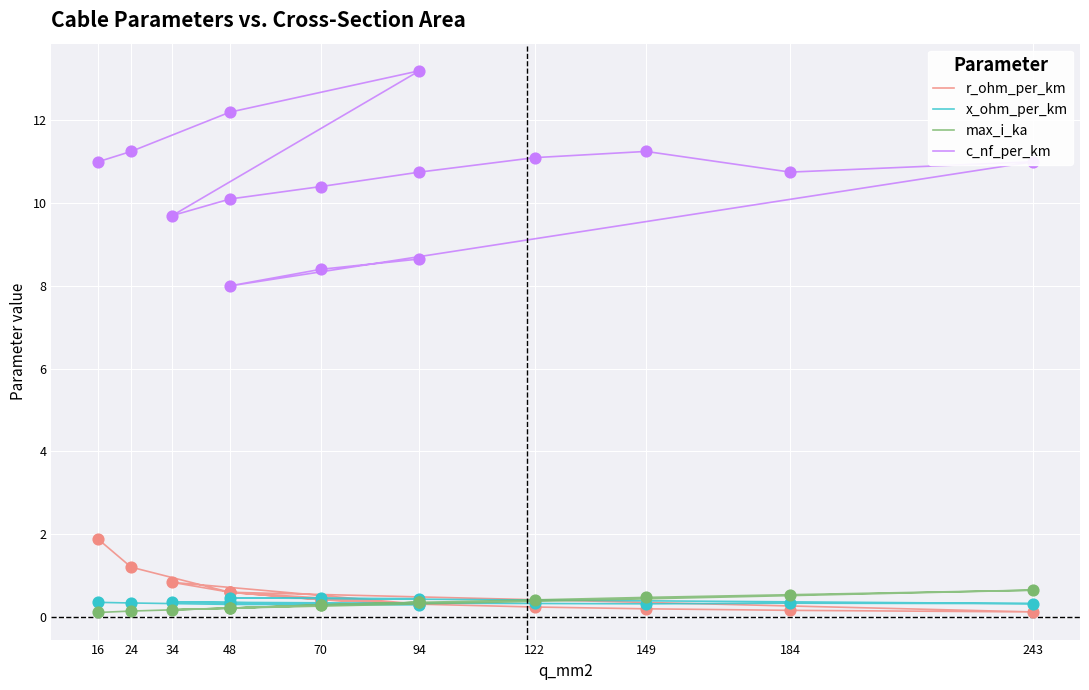

Is the value of max_i_ka at 48 greater than the value of x_ohm_per_km at 94?

No